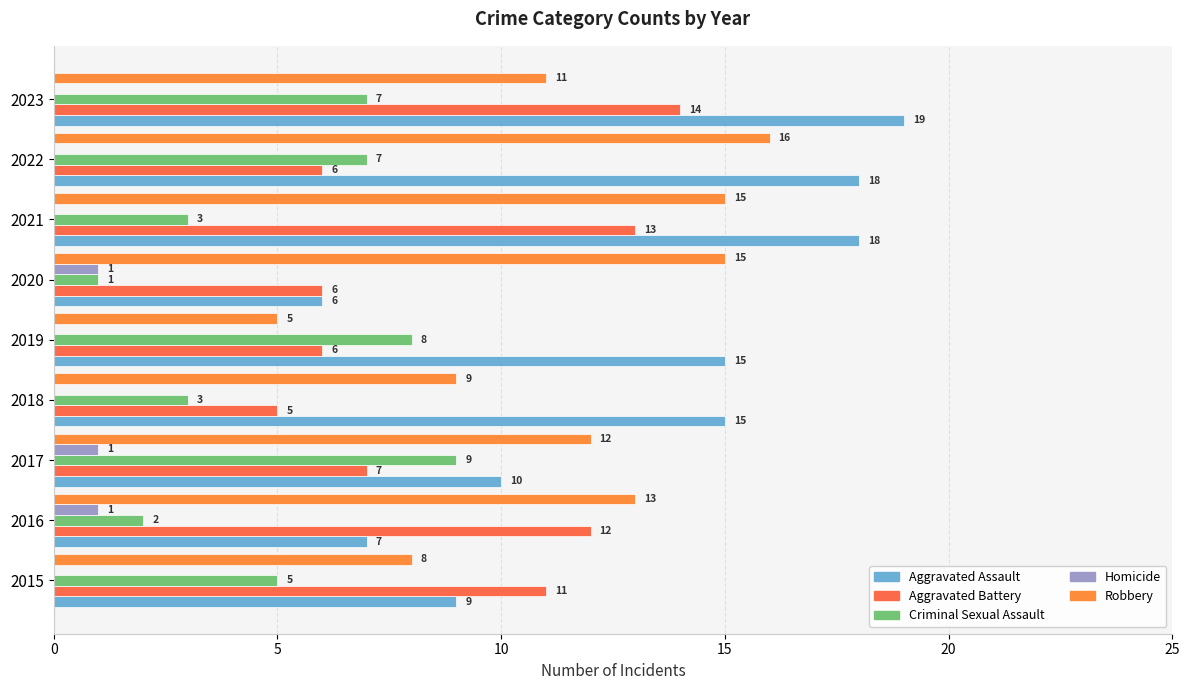

How many categories are shown in the chart?

9